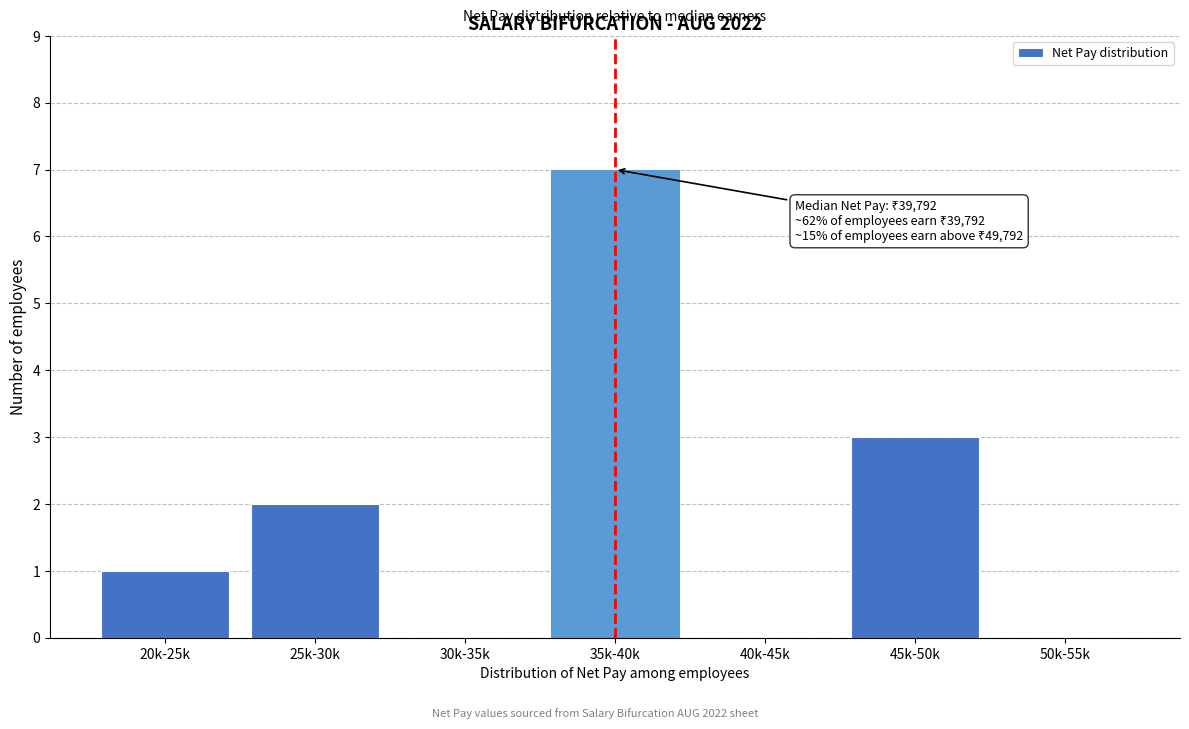

Reading left to right, what are all the values shown in this chart?

20k-25k=1	25k-30k=2	30k-35k=0	35k-40k=7	40k-45k=0	45k-50k=3	50k-55k=0